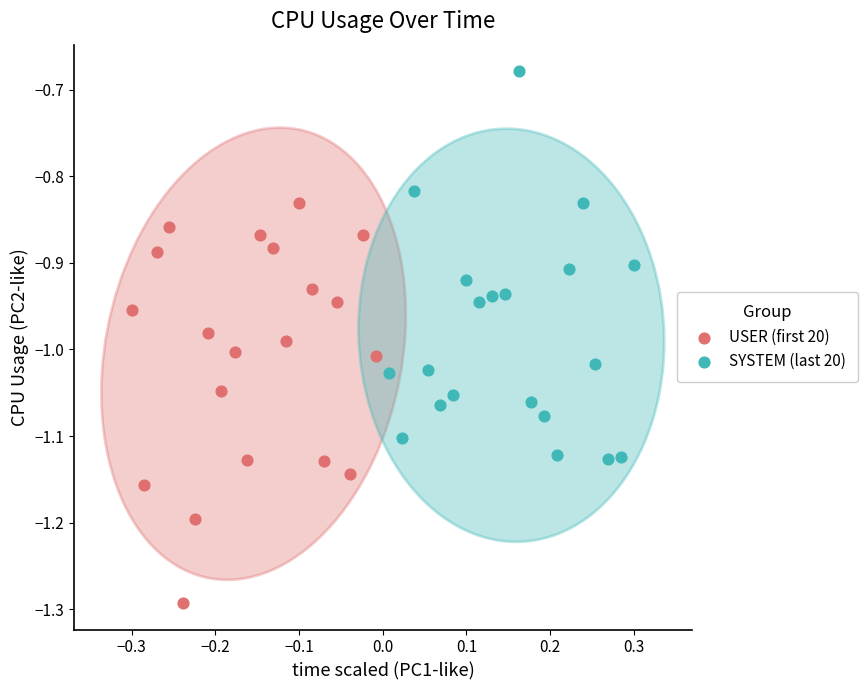

Which series contains the lowest Y value?

USER (first 20)